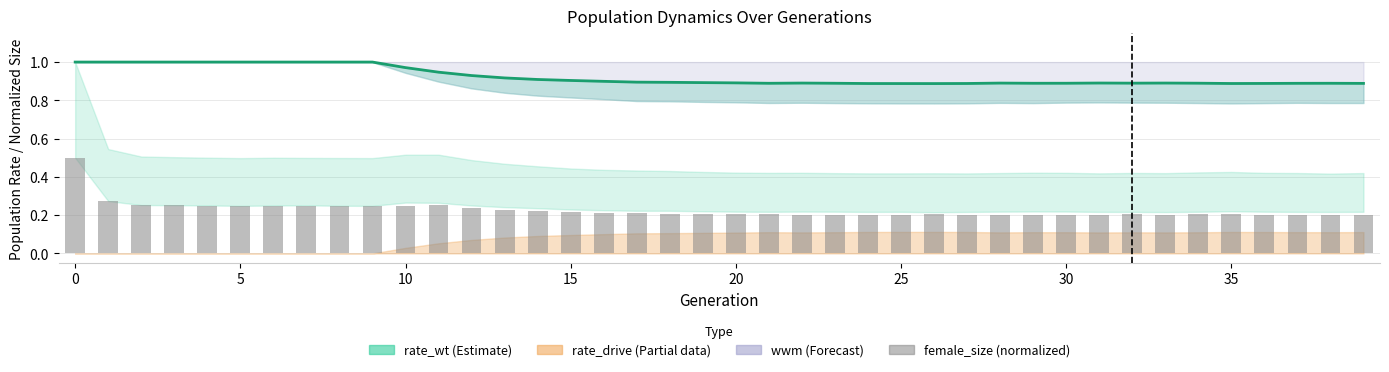

How many female_size (normalized) values are between 0 and 1?

40